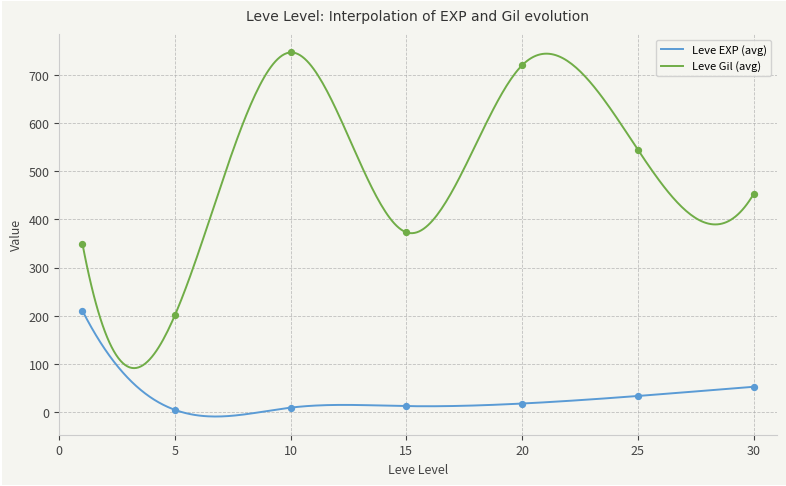

Which series contains the highest Y value?

Leve Gil